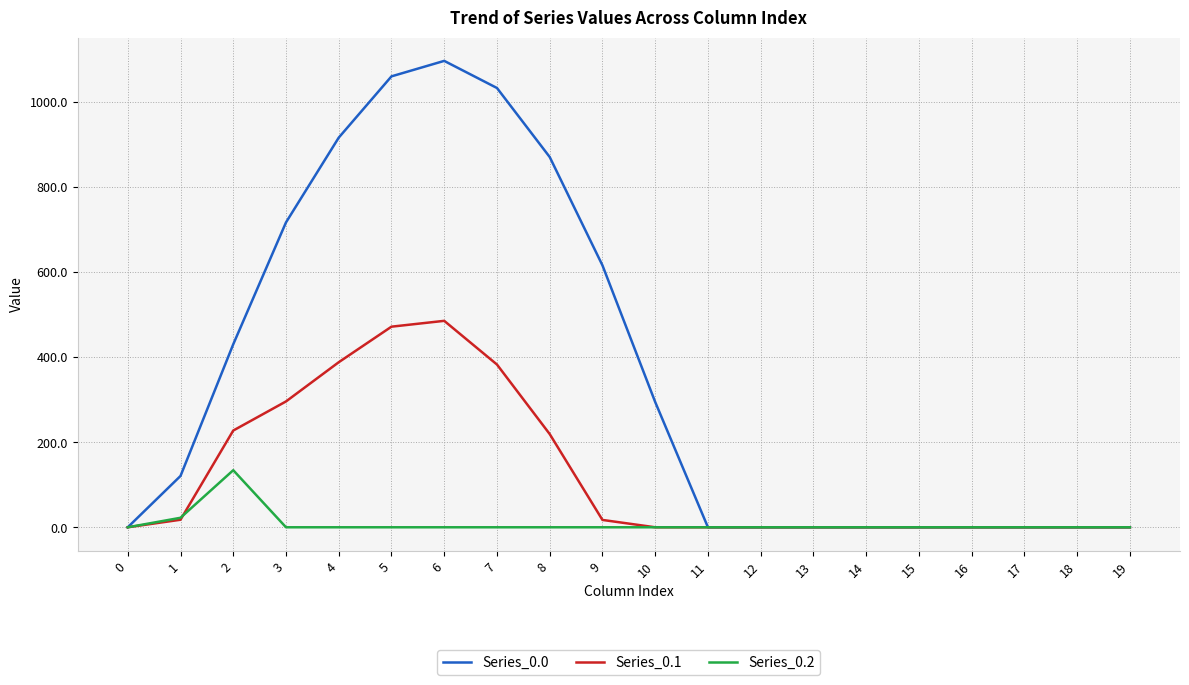

The value of Series_0.1 at 2 is 377.3. True or false?

False